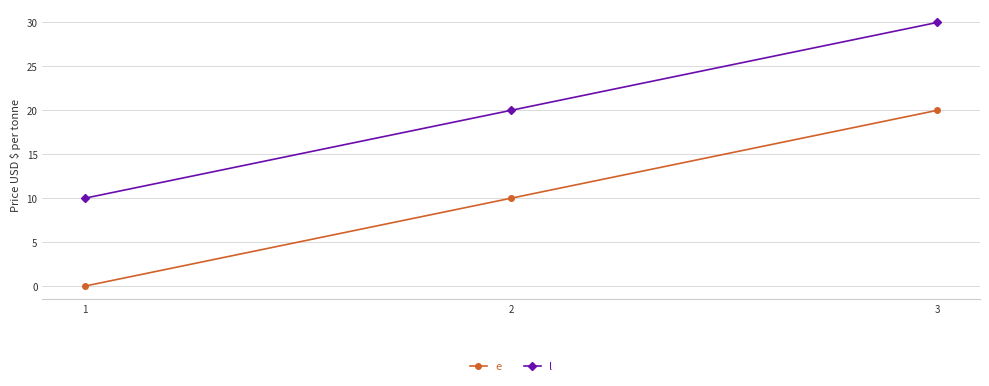

What are all the series names shown in the legend?

e, l